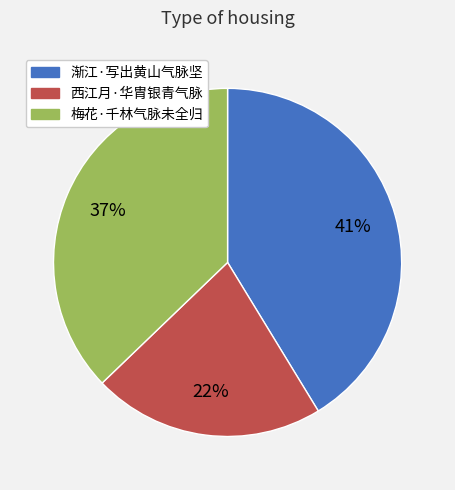

Is it true that 梅花·千林气脉未全归 is 37% of the pie?

True